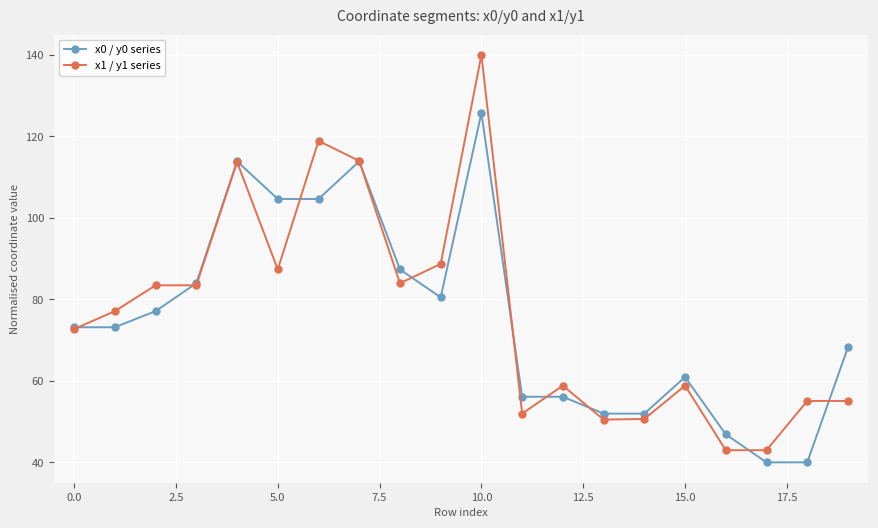

How many data points in x1 / y1 series are less than 77?

10